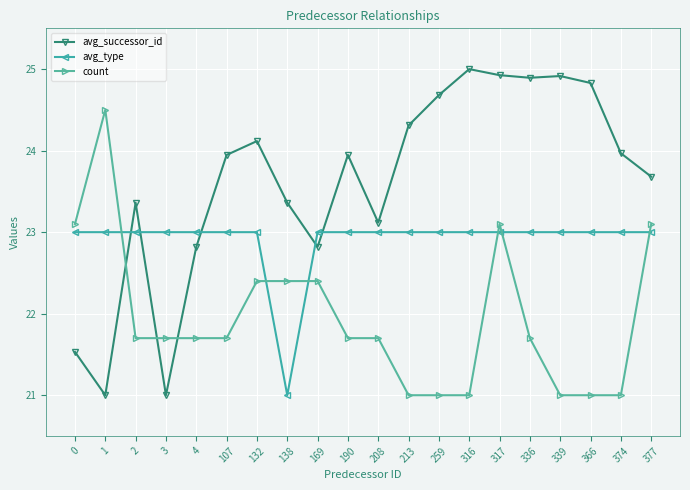

Count the number of categories in the chart.

20